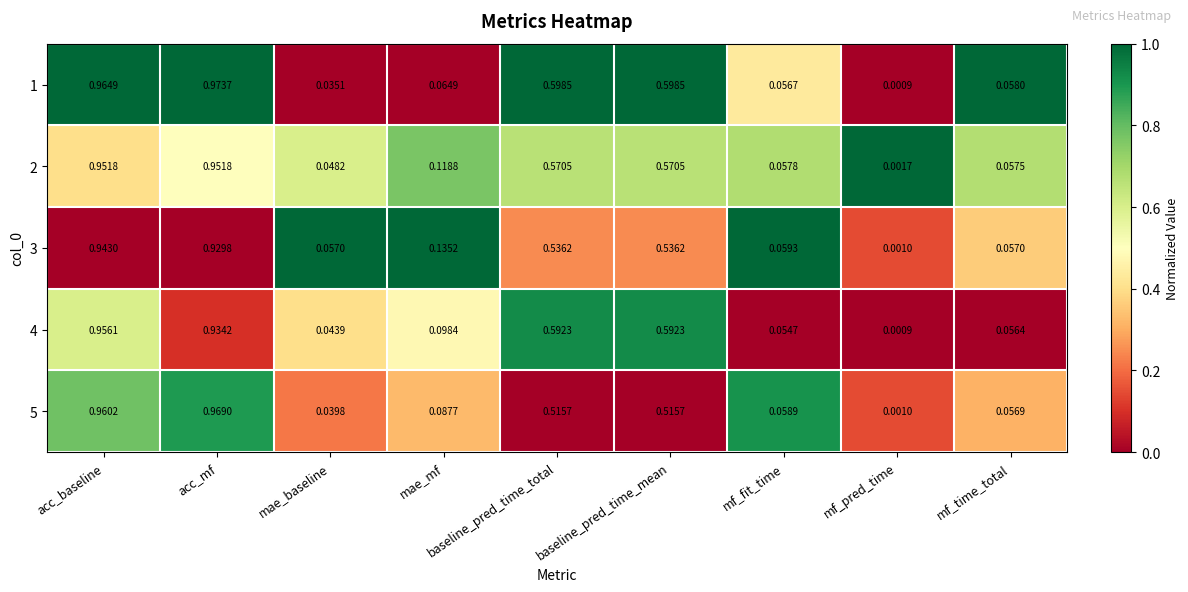

Is the value of 4 at mf_fit_time greater than the value of 2 at mf_time_total?

No